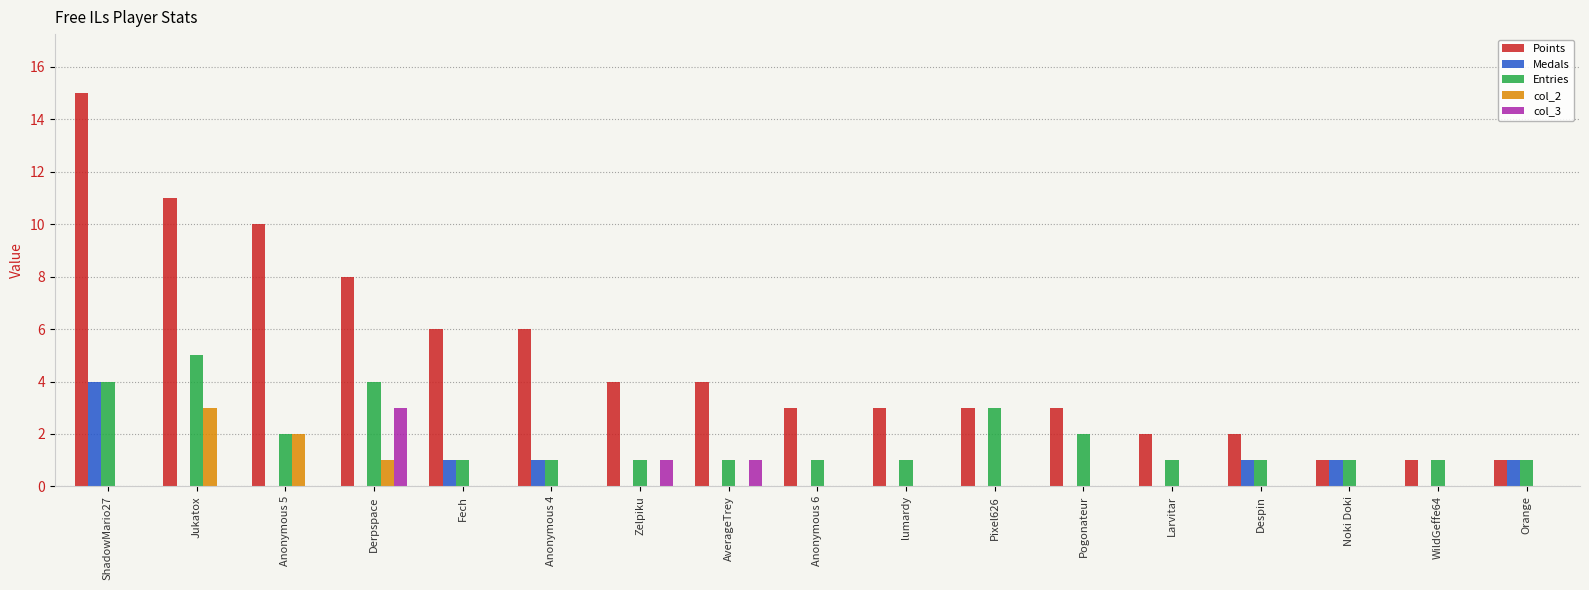

Between Jukatox and Larvitar, which series saw the biggest shift?

Points